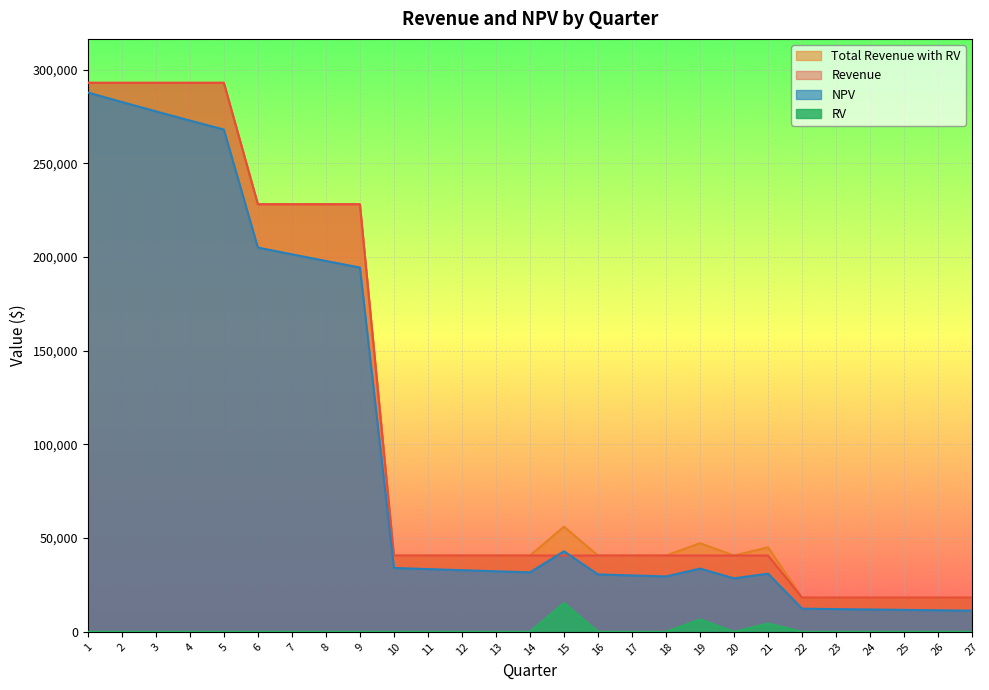

Count the number of categories in the chart.

27